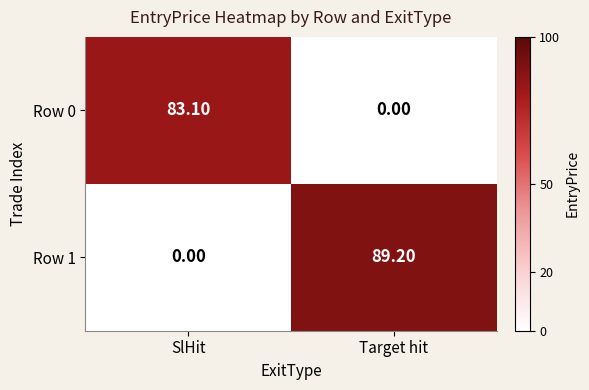

Rank the series by their maximum value, from highest to lowest.

Row 1, Row 0